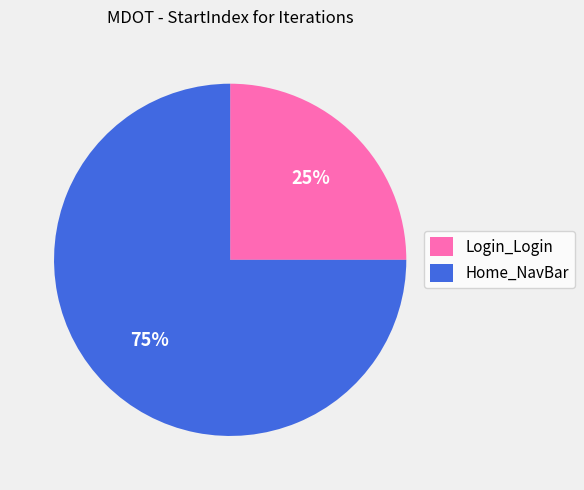

Do Home_NavBar and Login_Login together represent more than half of the pie?

Yes